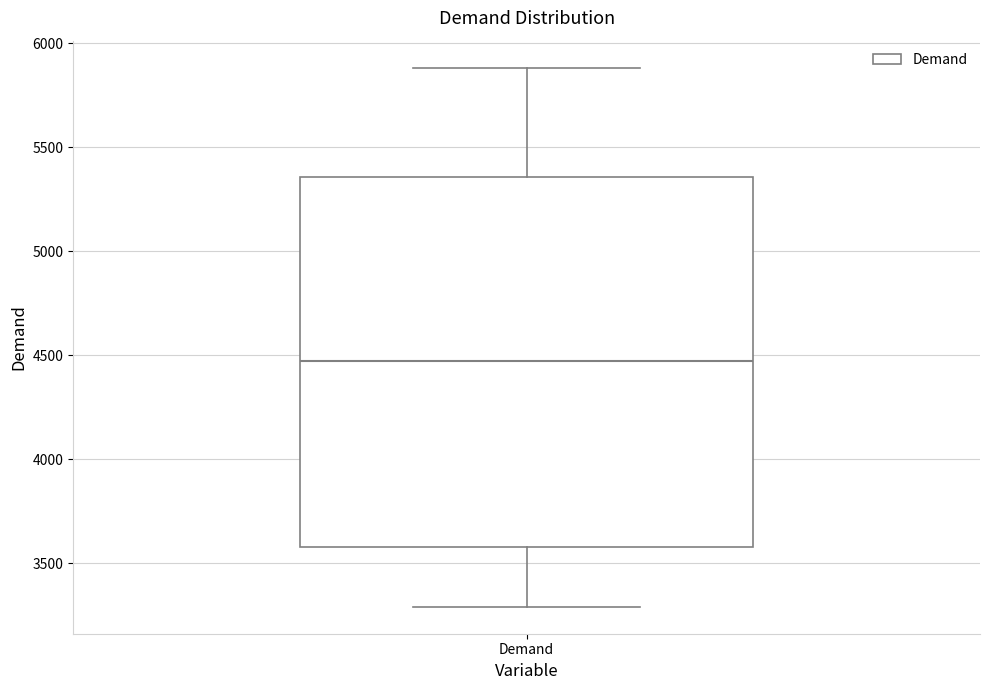

Read this box plot against the y-axis: the position of the median line, the range covered by the box, and the ends of both whiskers. The values are not printed on the chart, so give them approximately, as read against the axis.

median 4450, box 3600 to 5350, whiskers 3300 to 5900